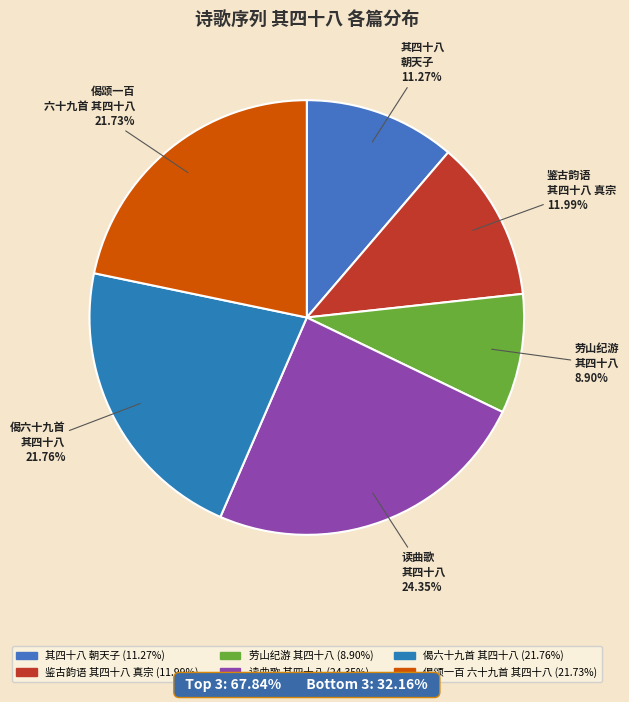

Is there any slice that represents more than half of the pie?

No